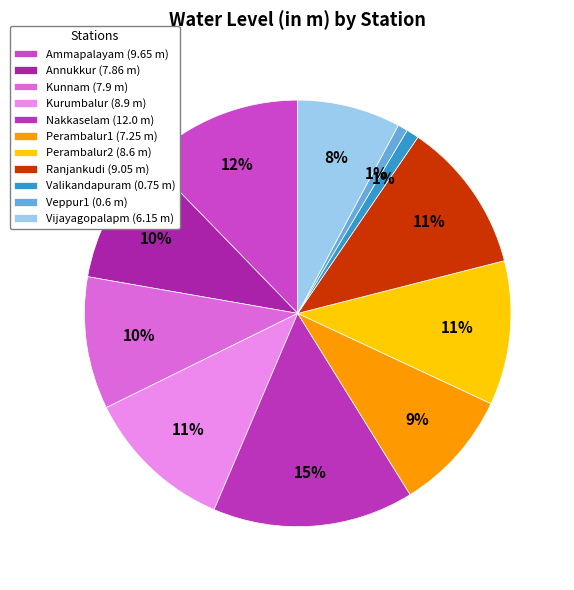

Is the sum of Ranjankudi and Ammapalayam greater than half?

No